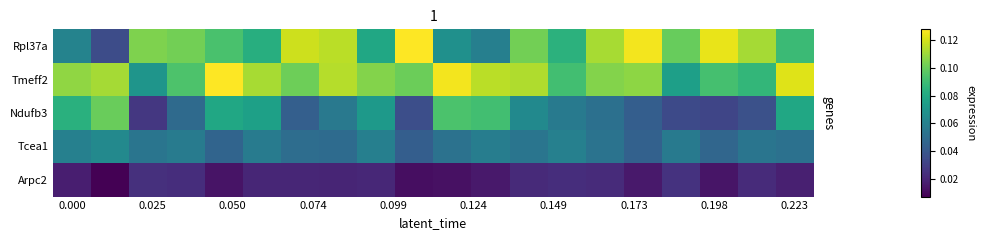

Reading left to right, transcribe all the data shown in this chart.

Rpl37a: 0.1	0.0	0.1	0.1	0.1	0.1	0.1	0.1	0.1	0.1	0.1	0.1	0.1	0.1	0.1	0.1	0.1	0.1	0.1	0.1
Tmeff2: 0.1	0.1	0.1	0.1	0.1	0.1	0.1	0.1	0.1	0.1	0.1	0.1	0.1	0.1	0.1	0.1	0.1	0.1	0.1	0.1
Ndufb3: 0.1	0.1	0.0	0.0	0.1	0.1	0.0	0.1	0.1	0.0	0.1	0.1	0.1	0.1	0.1	0.0	0.0	0.0	0.0	0.1
Tcea1: 0.1	0.1	0.1	0.1	0.0	0.1	0.1	0.0	0.1	0.0	0.1	0.1	0.1	0.1	0.1	0.0	0.1	0.0	0.1	0.1
Arpc2: 0.0	0.0	0.0	0.0	0.0	0.0	0.0	0.0	0.0	0.0	0.0	0.0	0.0	0.0	0.0	0.0	0.0	0.0	0.0	0.0